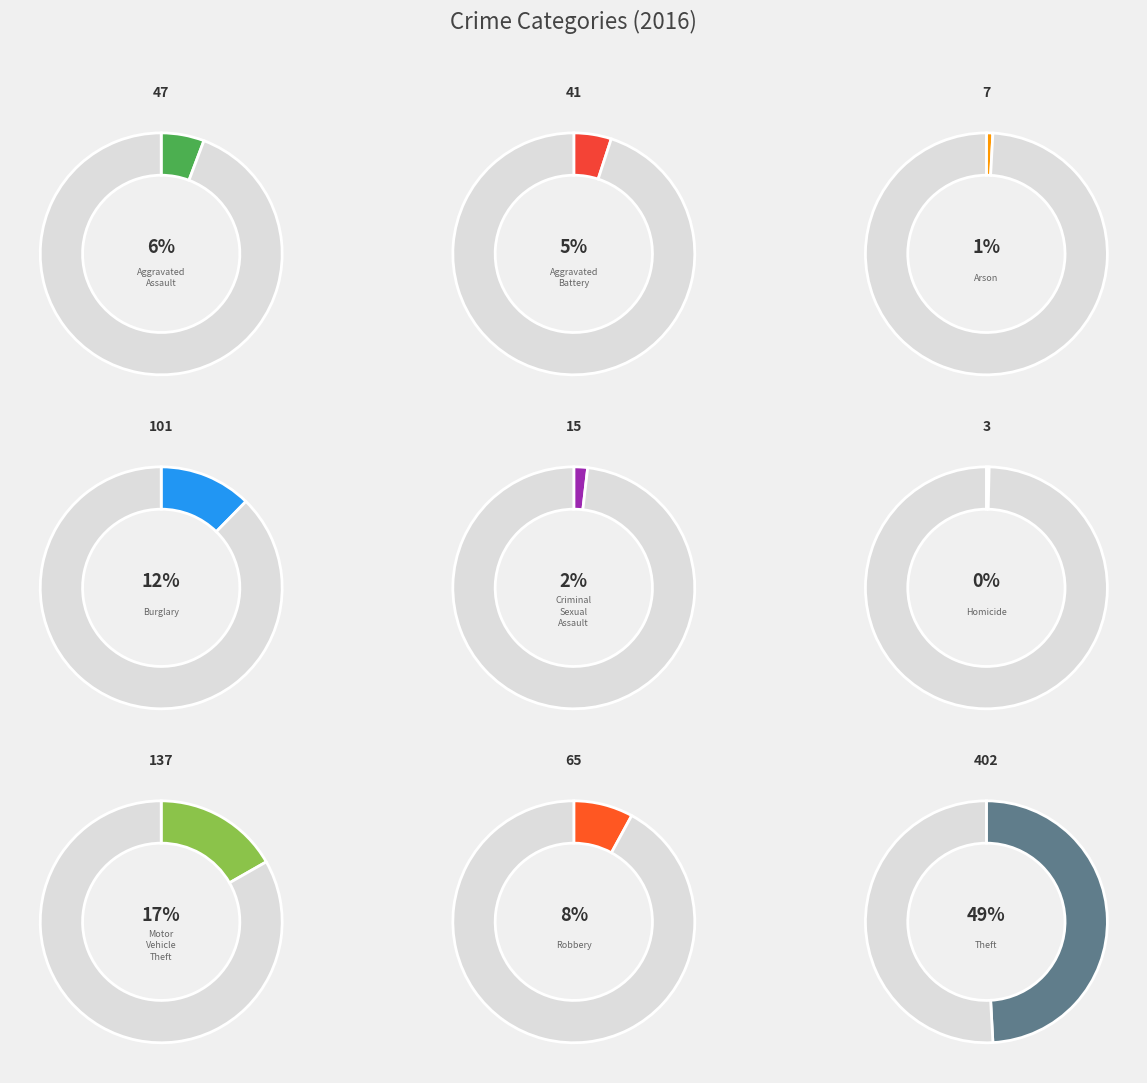

Which slice is the smallest?

Homicide